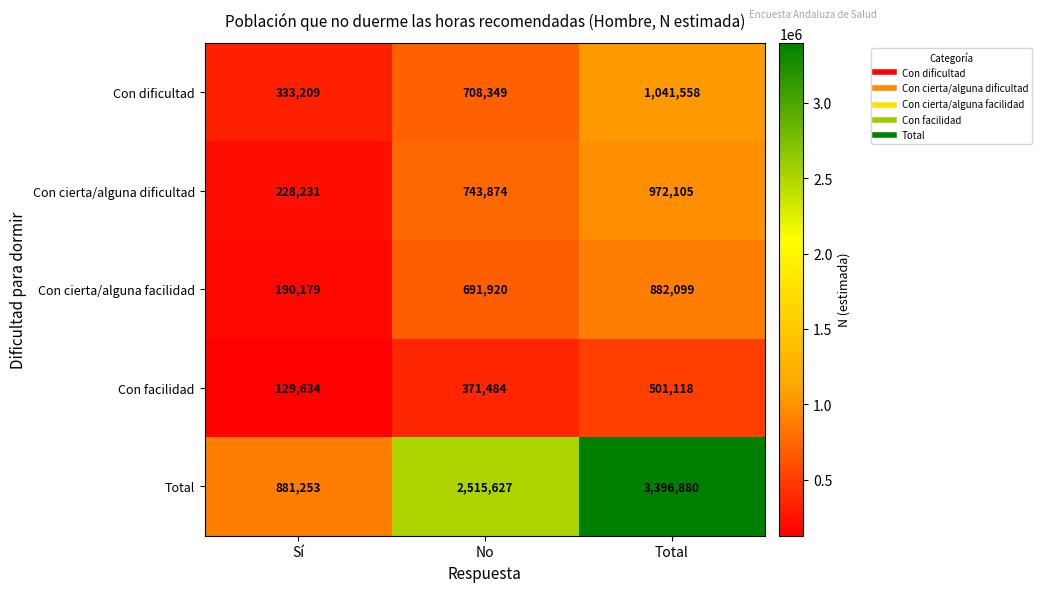

How many categories are shown in the chart?

3